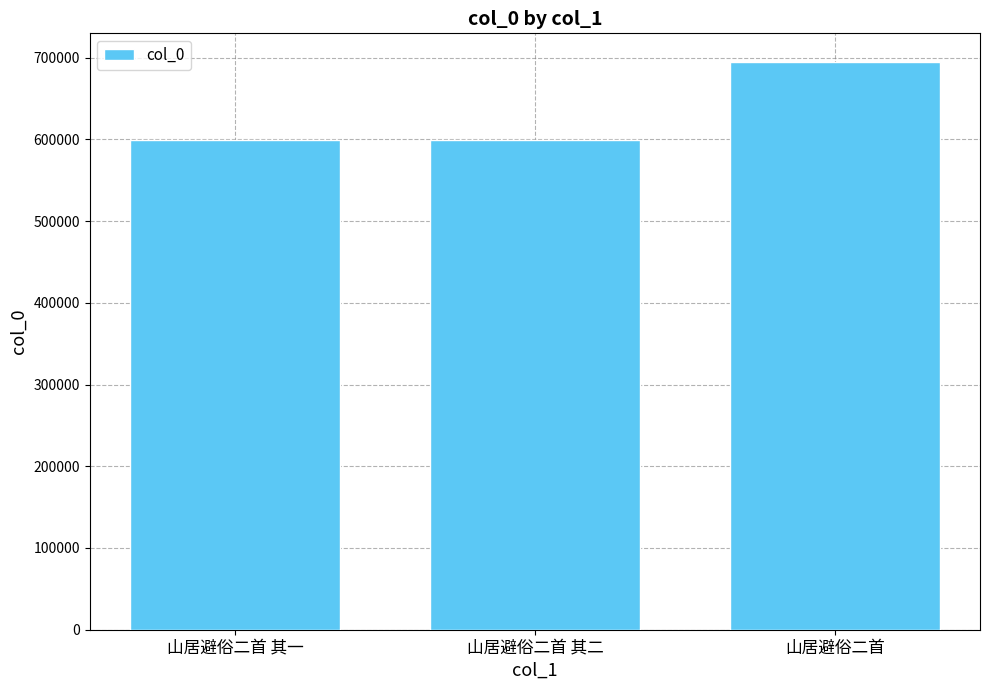

What is the sum of the values at 山居避俗二首 其一 and 山居避俗二首?

1293765